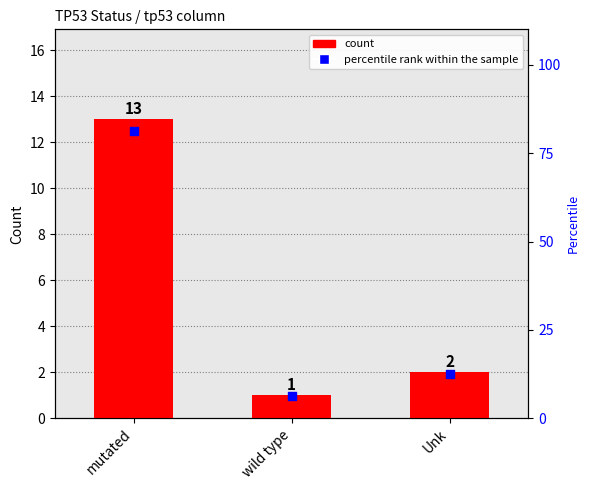

At how many categories does at least one series exceed 5?

3